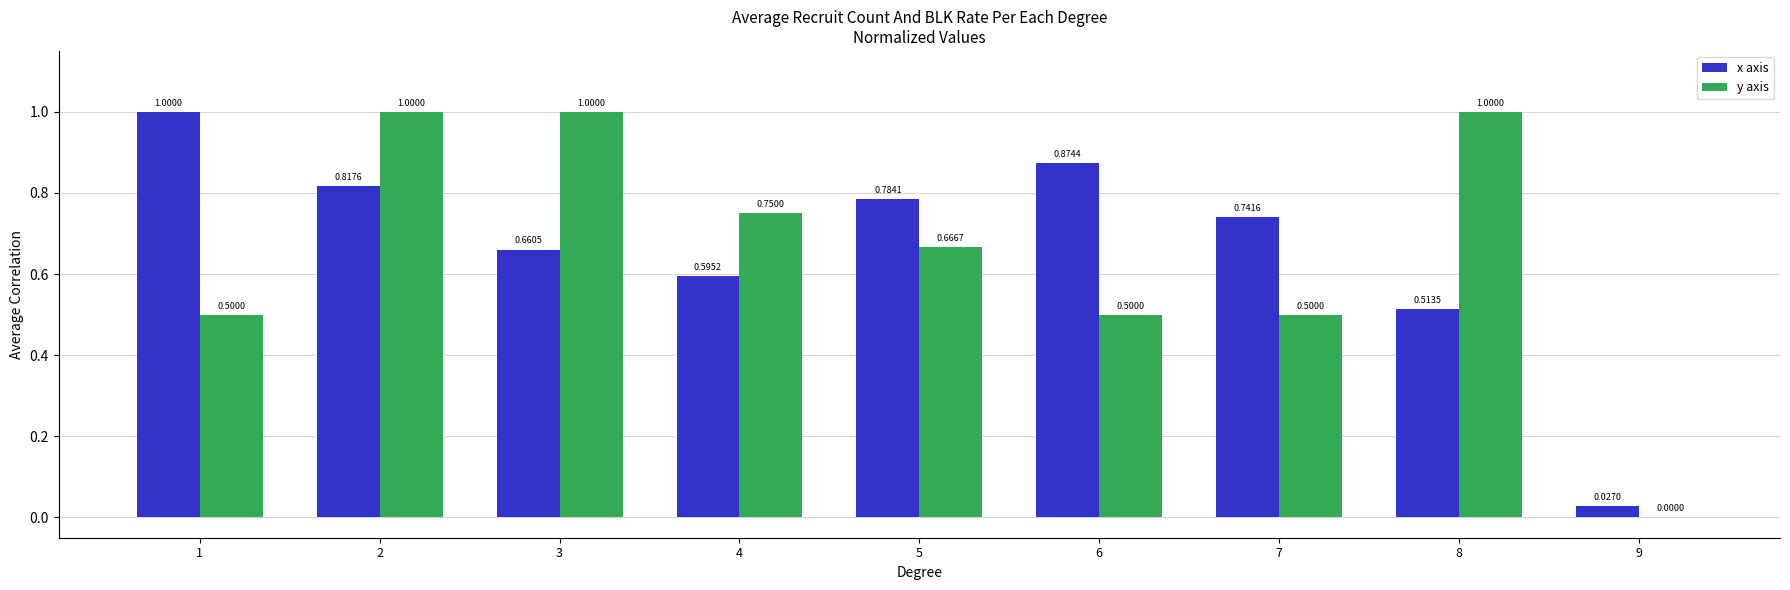

What is the greatest value displayed?

1.0